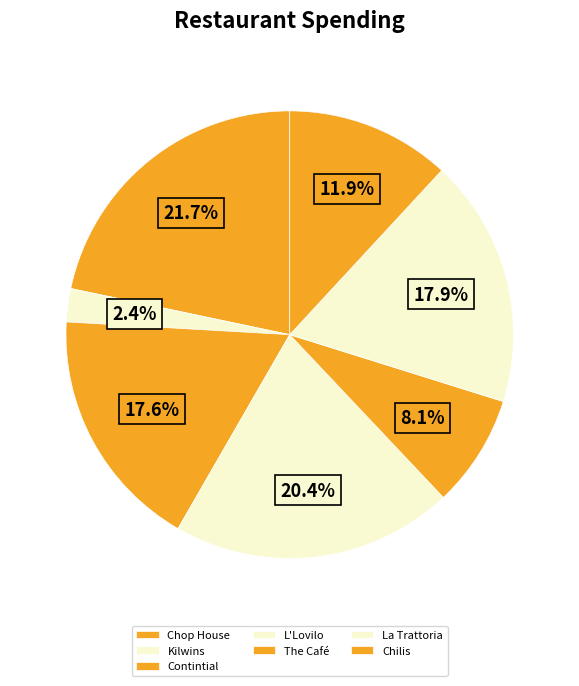

Which category has the smallest portion of the pie?

Kilwins